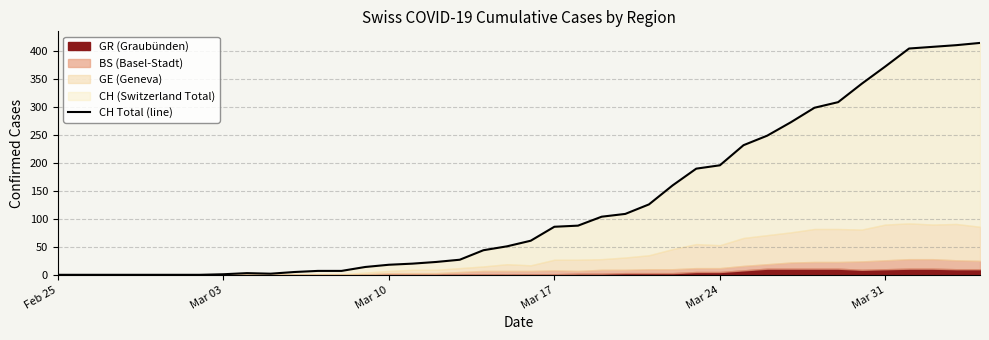

What is the maximum value shown in the chart?

415